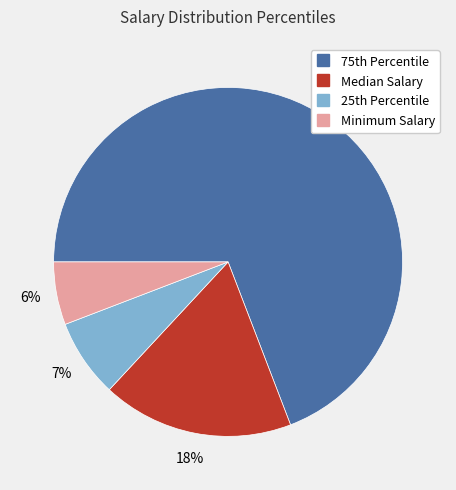

Is it true that Minimum Salary is 6% of the pie?

True